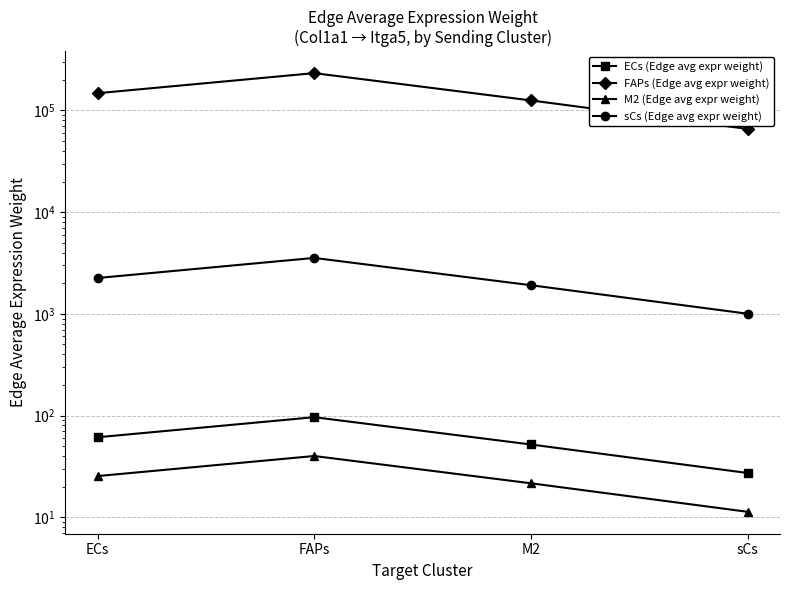

How many lines are shown in the chart?

4